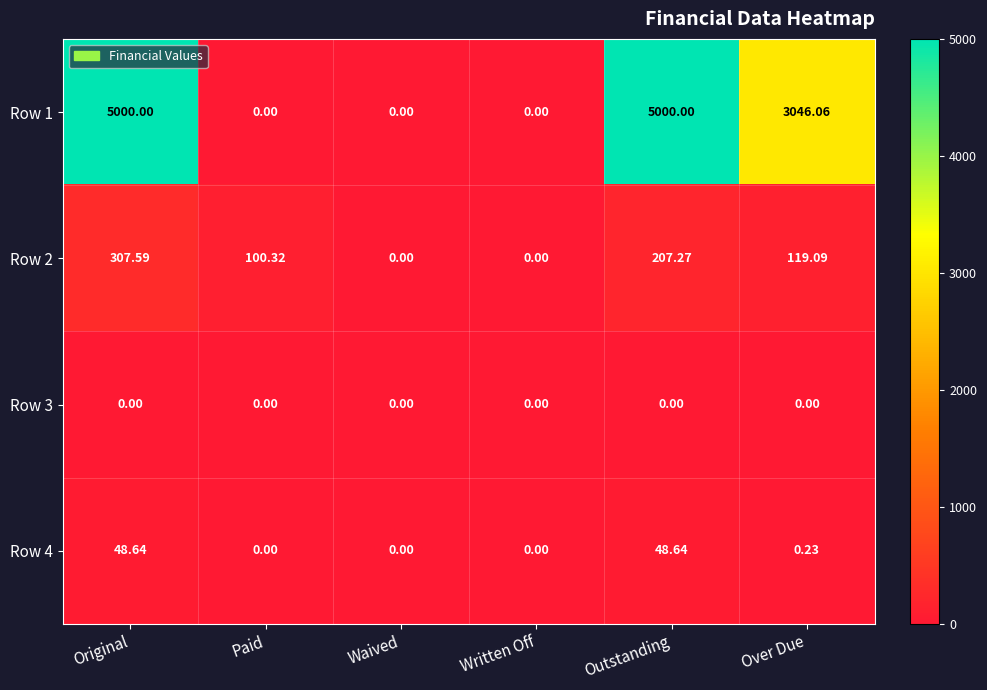

Count the number of categories in the chart.

6